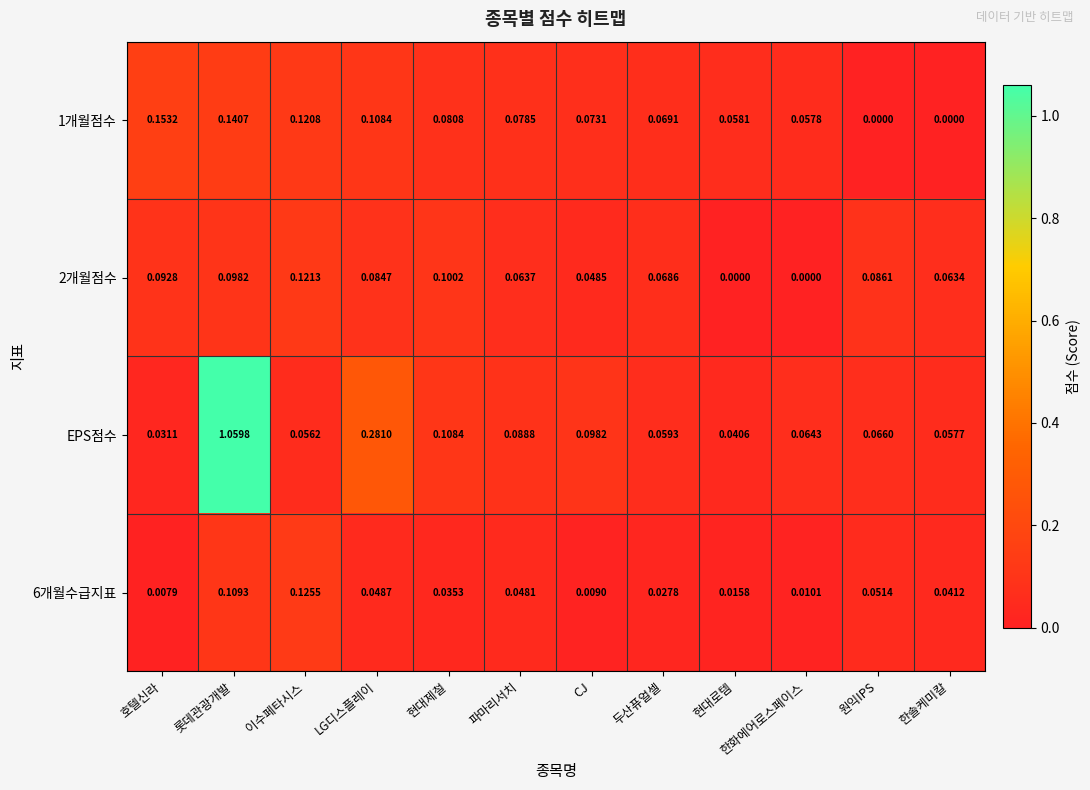

Rank the categories by EPS점수 value from lowest to highest.

호텔신라, 현대로템, 이수페타시스, 한솔케미칼, 두산퓨얼셀, 한화에어로스페이스, 원익IPS, 파마리서치, CJ, 현대제철, LG디스플레이, 롯데관광개발